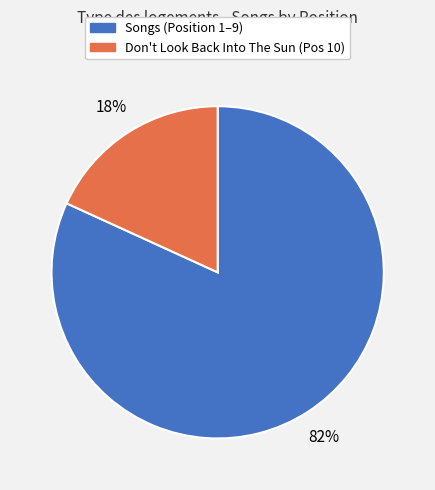

Does any single category account for the majority?

Yes